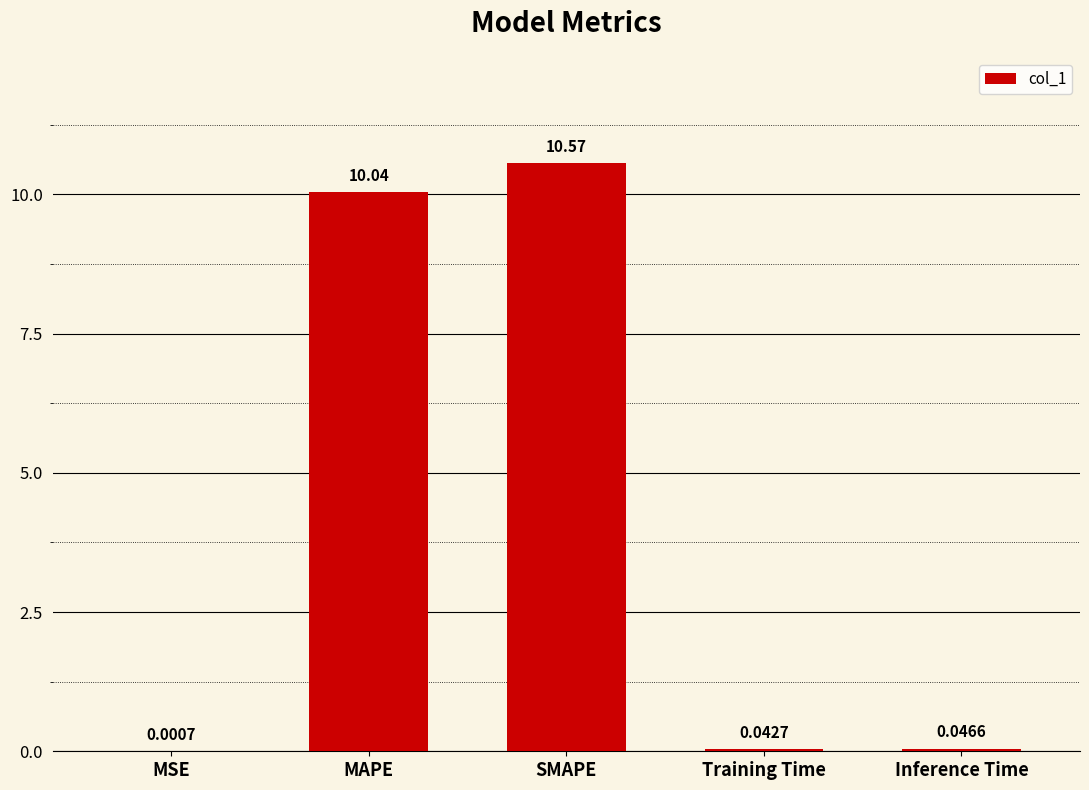

What is the sum of all values?

20.7